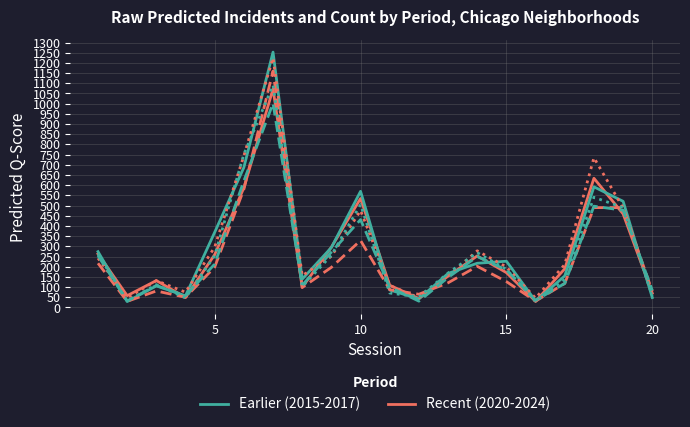

What is the greatest value displayed?

1253